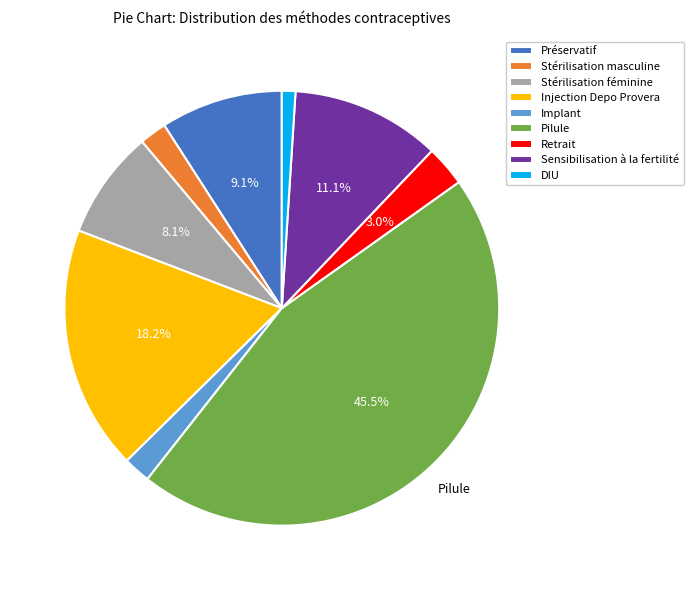

What percentage is NOT represented by Stérilisation féminine?

91.9%